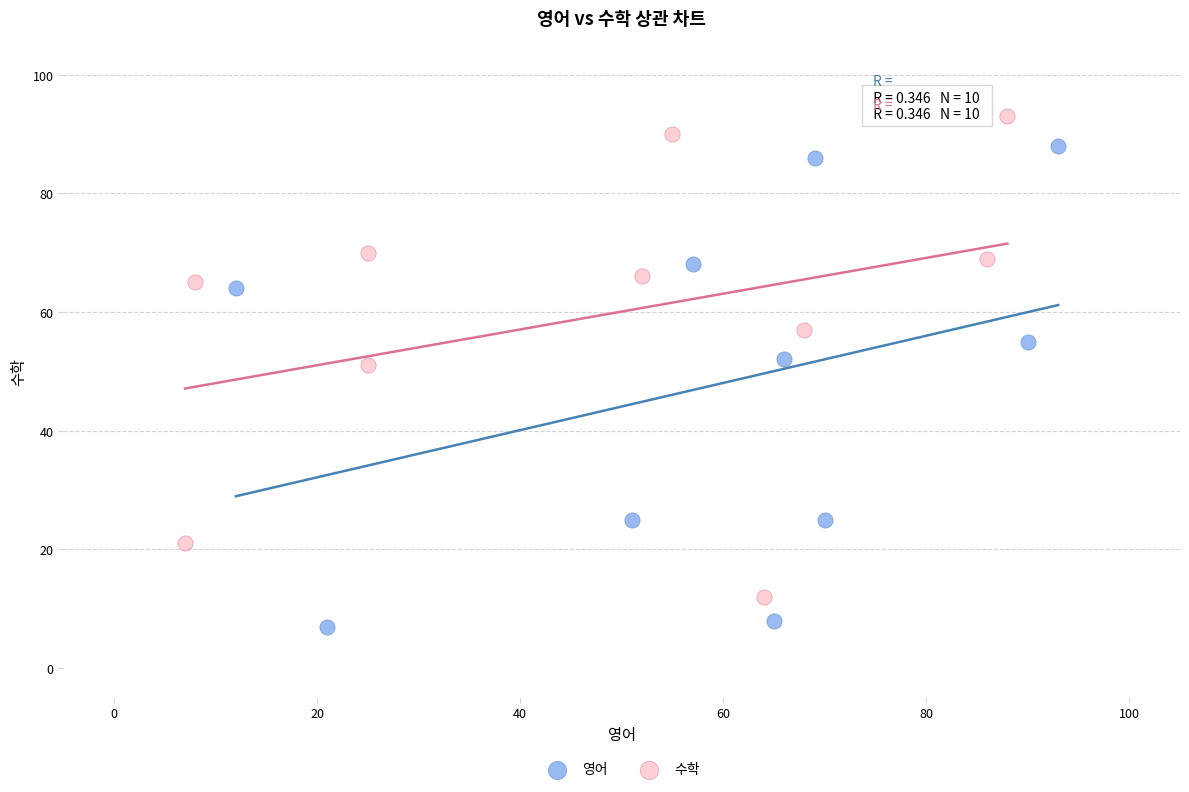

Which series contains the highest Y value?

수학